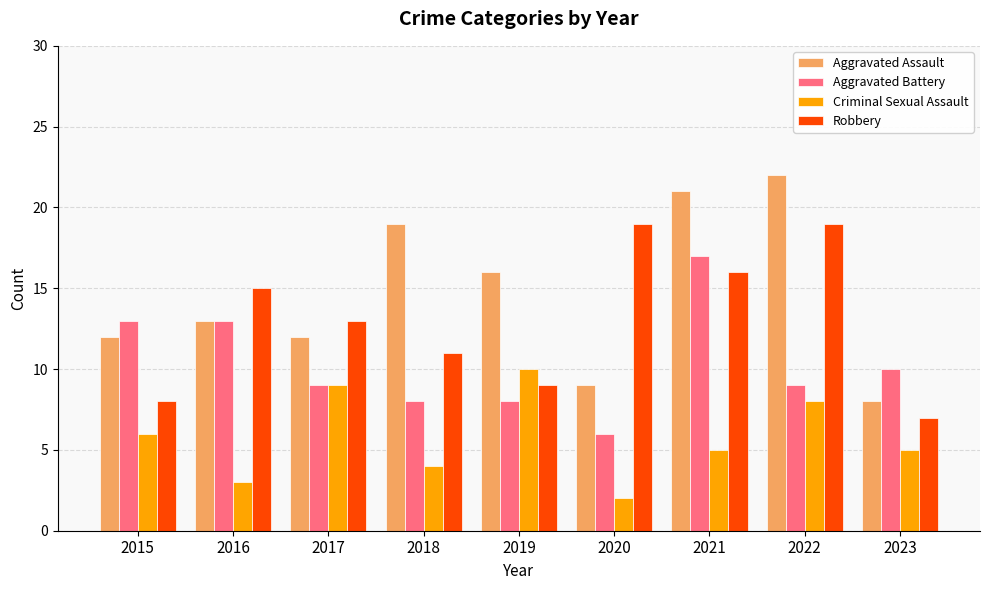

Between 2017 and 2022, which series saw the biggest shift?

Aggravated Assault